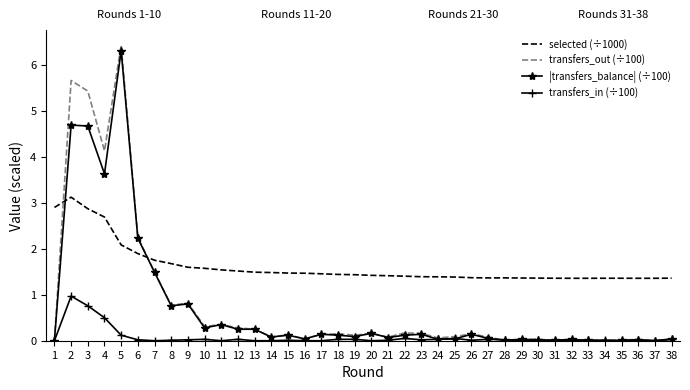

What is the sum of all selected (÷1000) values?

61.6